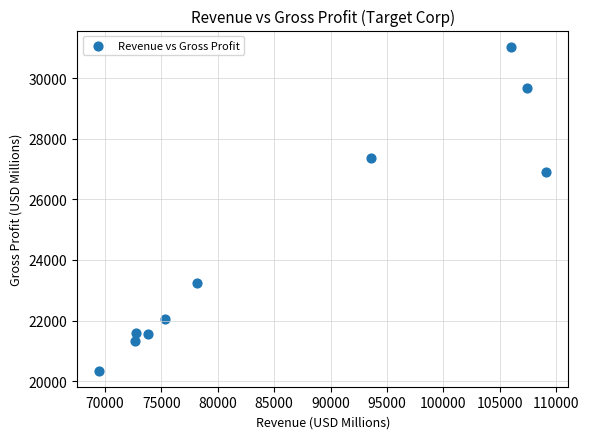

What is the average Y value?

24512